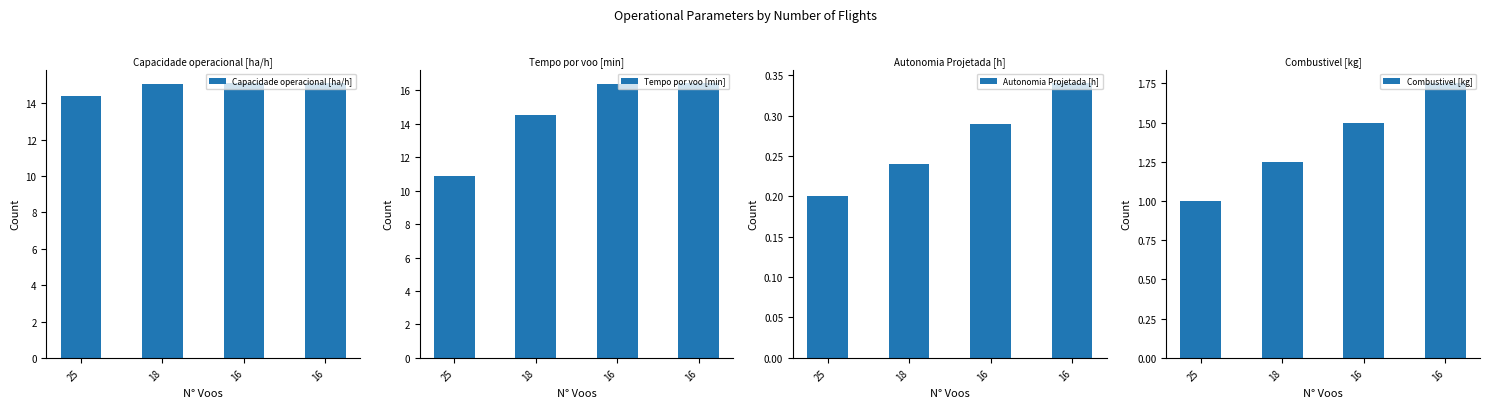

List the series in order of their peak value, lowest first.

Autonomia Projetada [h], Combustivel [kg], Capacidade operacional [ha/h], Tempo por voo [min]